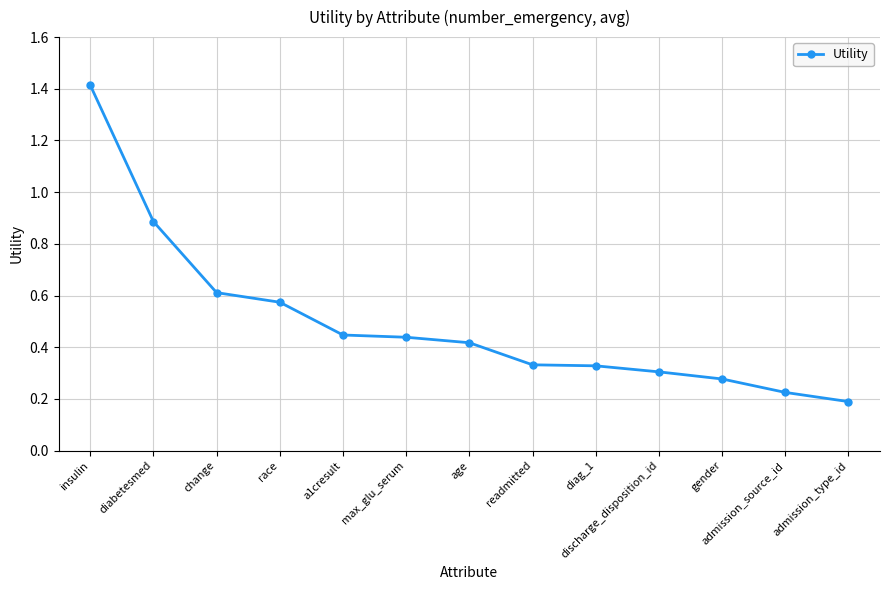

What position from the right is diabetesmed?

12